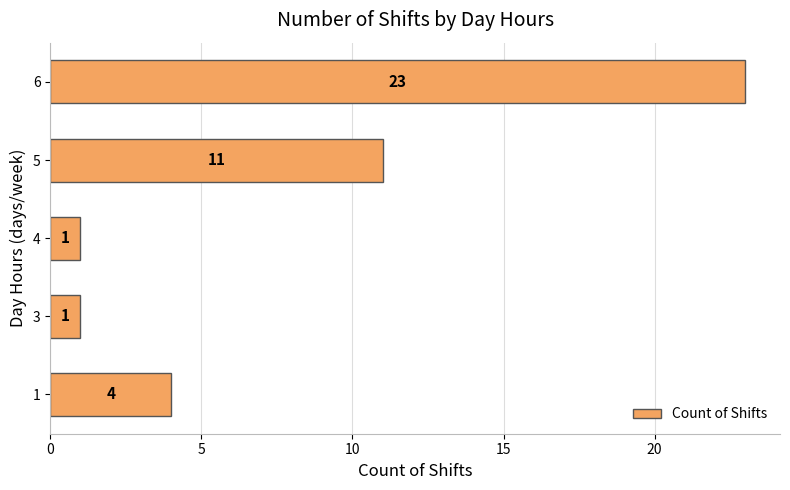

What is the average value?

8